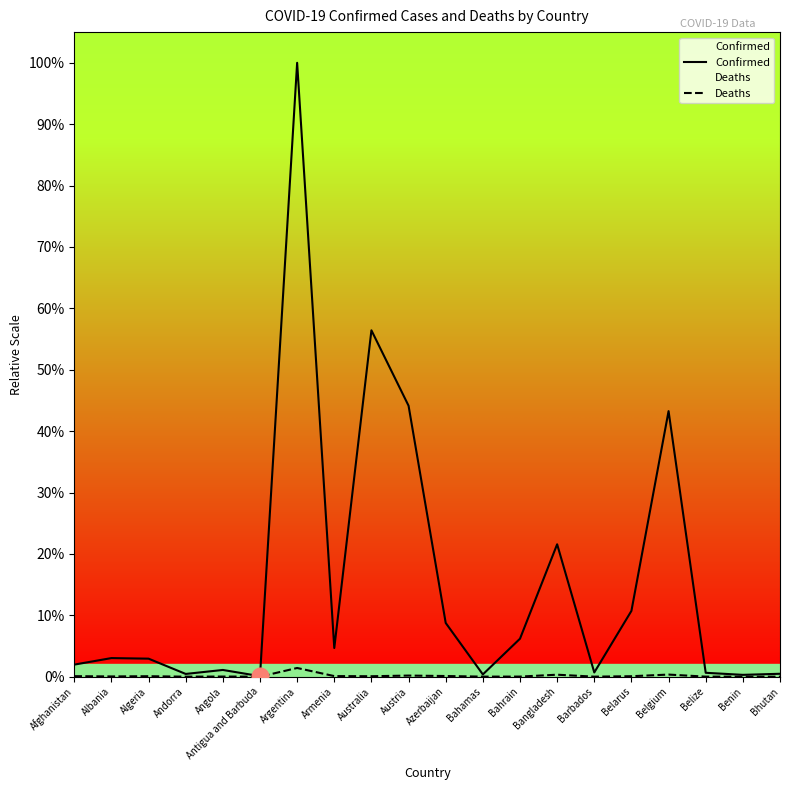

At which category does the chart reach its minimum across all series?

Bhutan